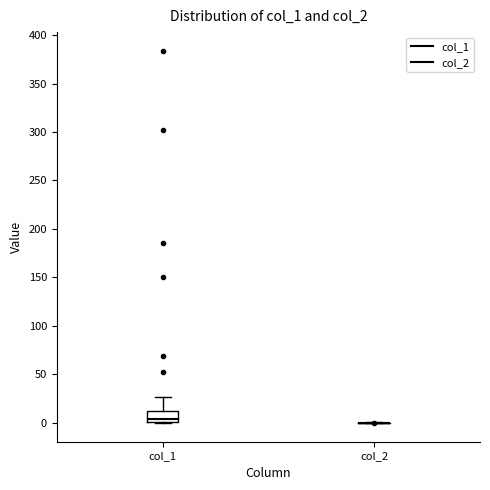

Reading left to right, transcribe this box plot: for each box, give where its median line is, the range the box spans, and where its two whiskers end, as read against the y-axis. The values are not printed on the chart, so give them approximately, as read against the axis.

col_1: median 5, box 0 to 10, whiskers 0 to 25
col_2: box collapsed to a line at 0, whiskers 0 to 0